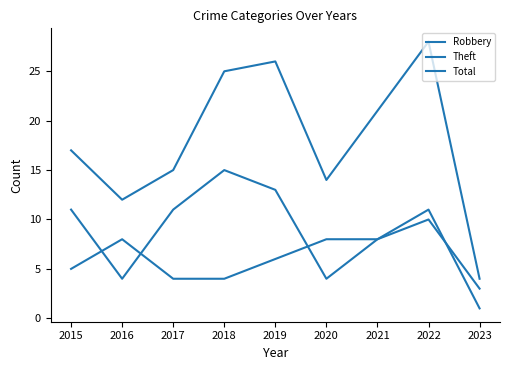

Is the value of Robbery at 2020 greater than the value of Total at 2019?

No